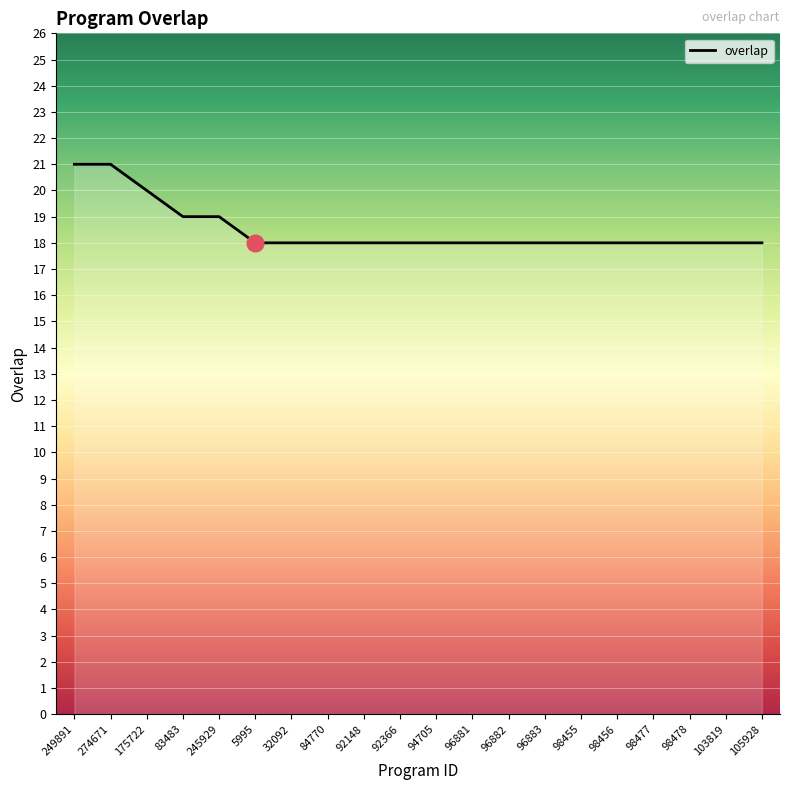

Is this an area chart (filled region under the line)?

No